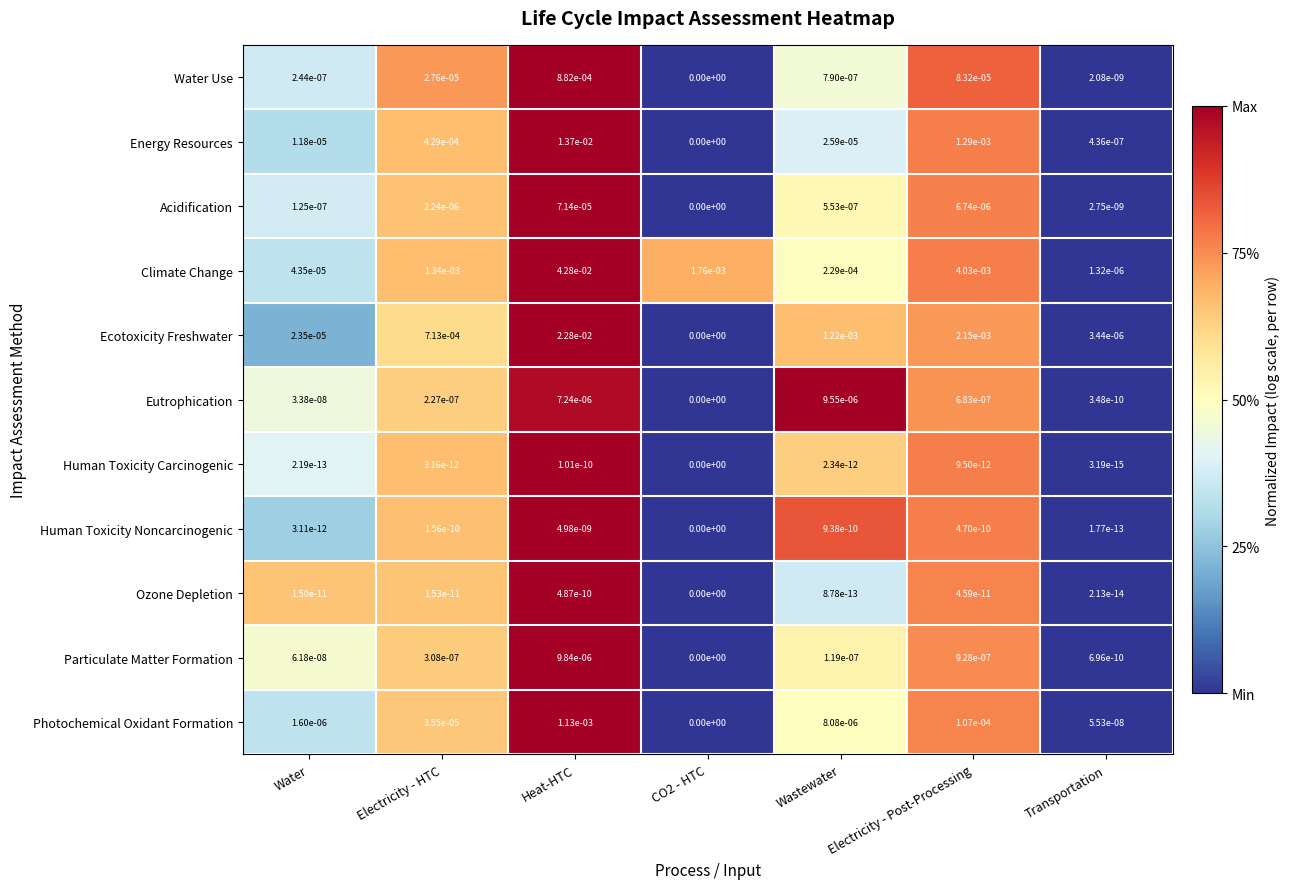

Is it true that Climate Change equals 0.0 at Electricity - Post-Processing?

True